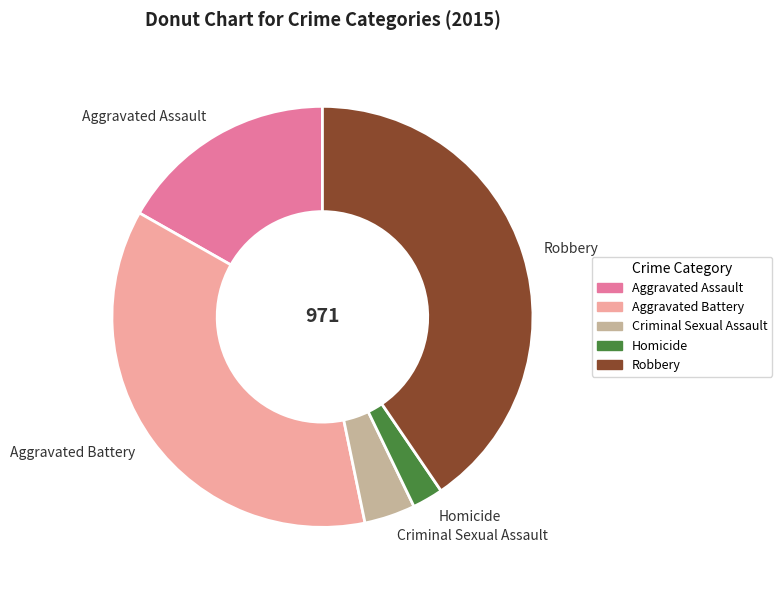

What is the ratio of the value at Robbery to the value at Criminal Sexual Assault?

10.3